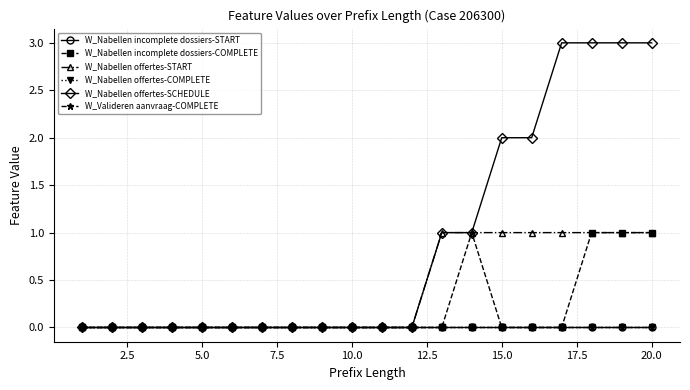

Which series has the widest spread of values?

W_Nabellen offertes-SCHEDULE